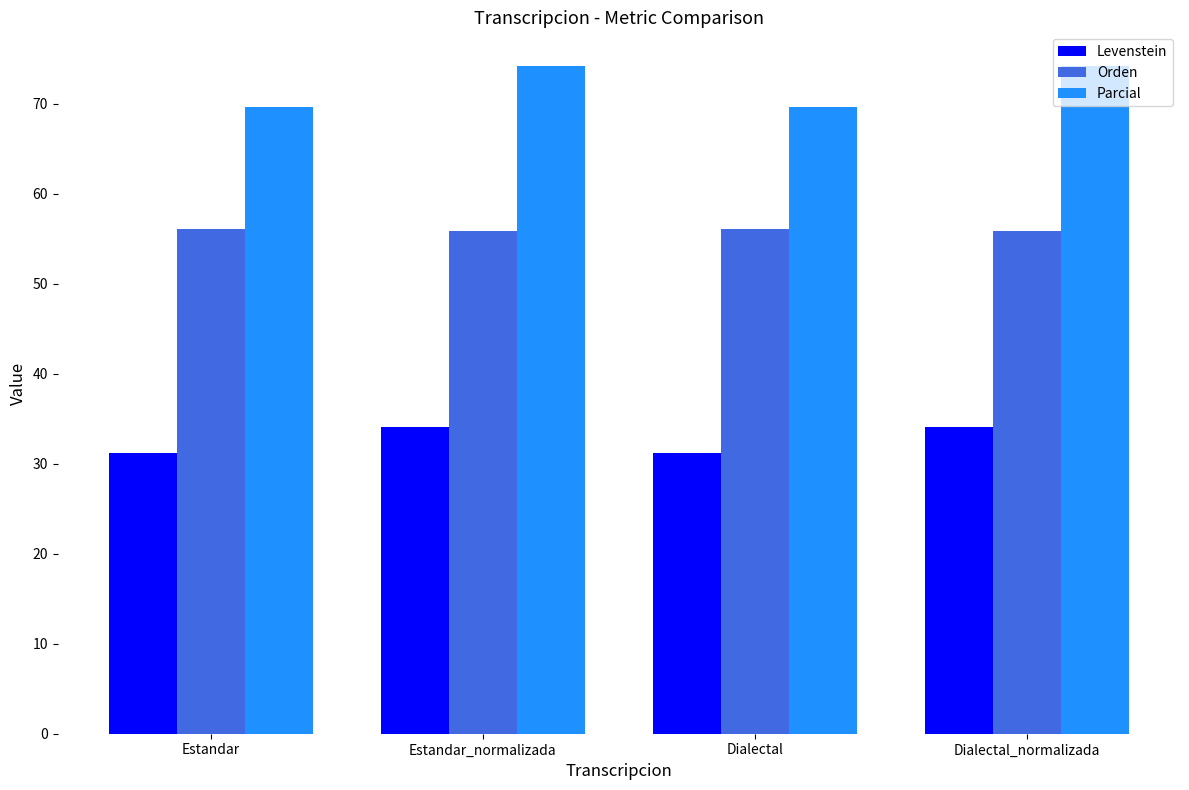

Which series has the largest range (max minus min)?

Parcial